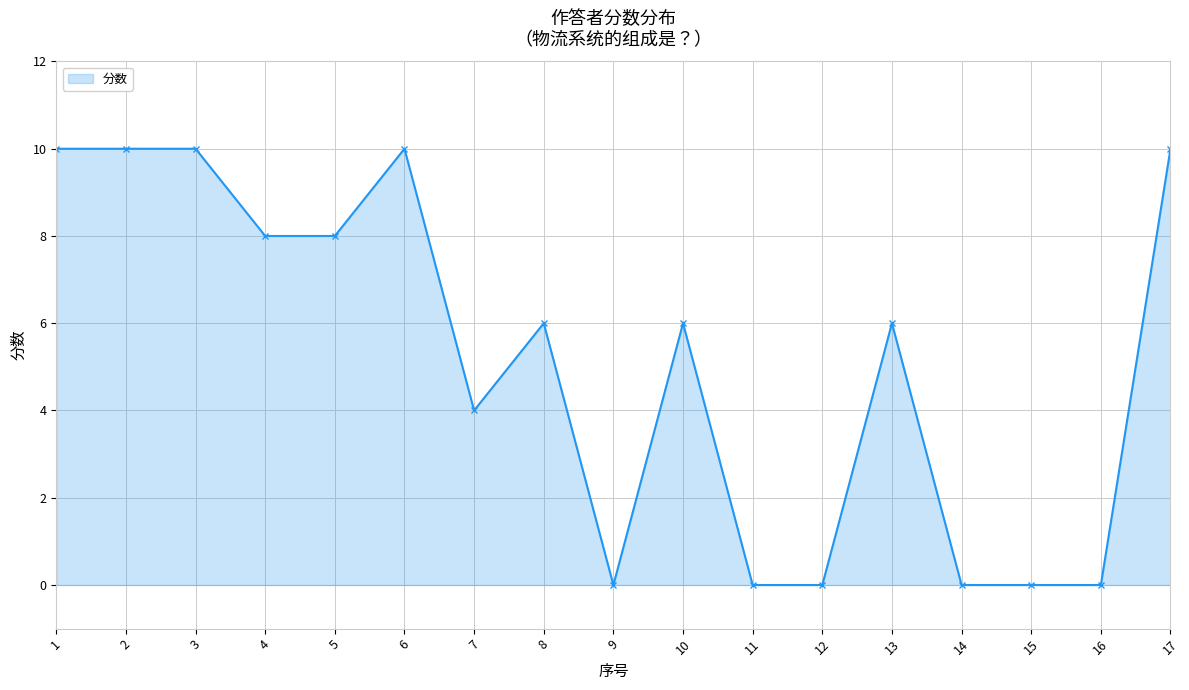

Reading left to right, what are all the values shown in this chart?

1=10	2=10	3=10	4=8	5=8	6=10	7=4	8=6	9=0	10=6	11=0	12=0	13=6	14=0	15=0	16=0	17=10